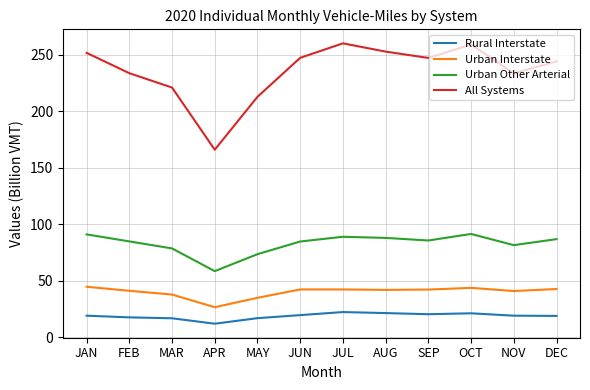

How many interior local valleys does the Urban Other Arterial series have?

3